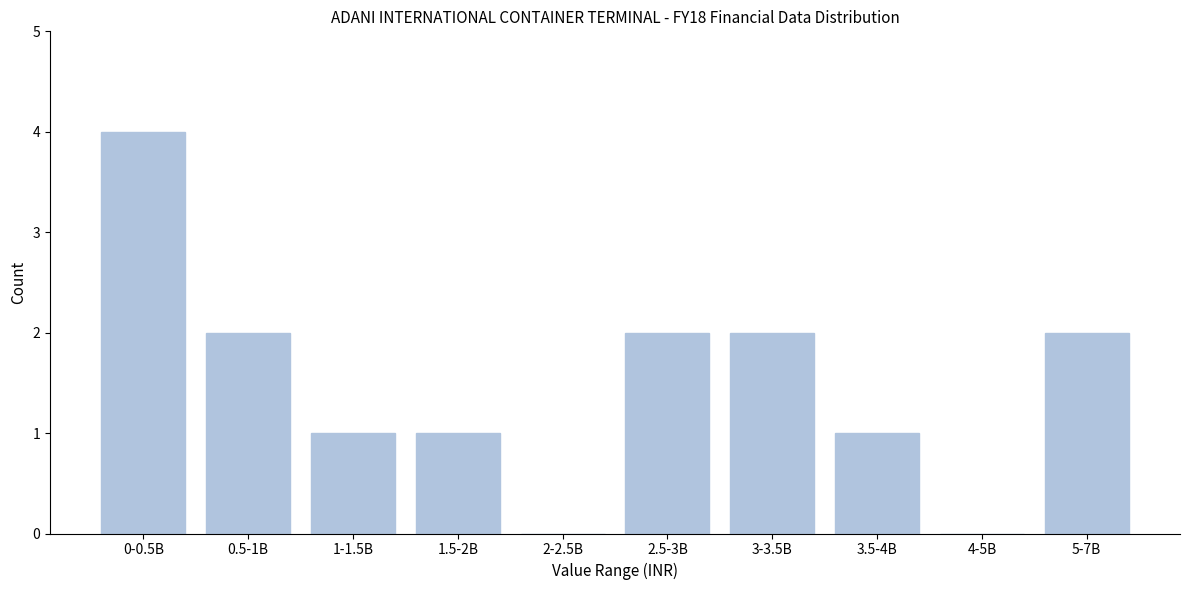

What is the ratio of the value at 1.5-2B to the value at 3.5-4B?

1.0